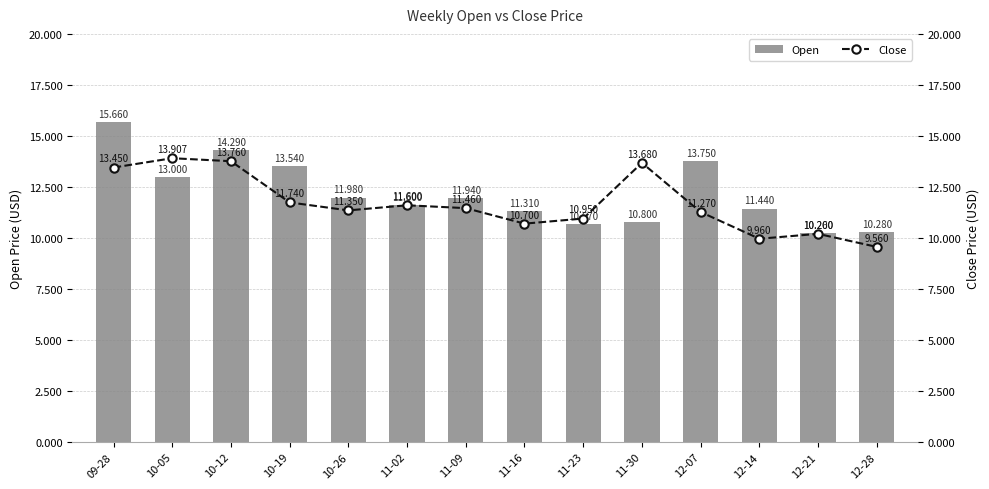

Count the number of data series in this chart.

2